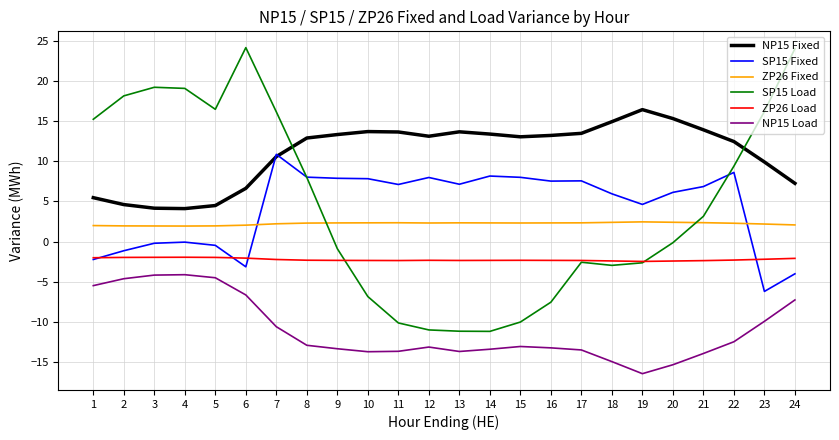

What is the spread (max minus min) of values at 17?

26.9